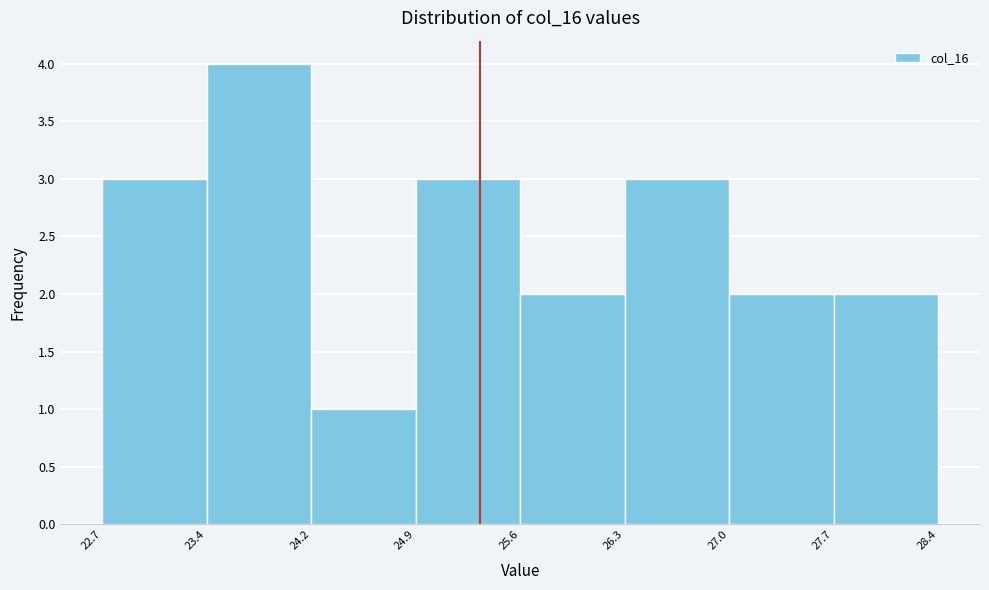

Over which range of the x-axis is the bar tallest?

23.4 to 24.2